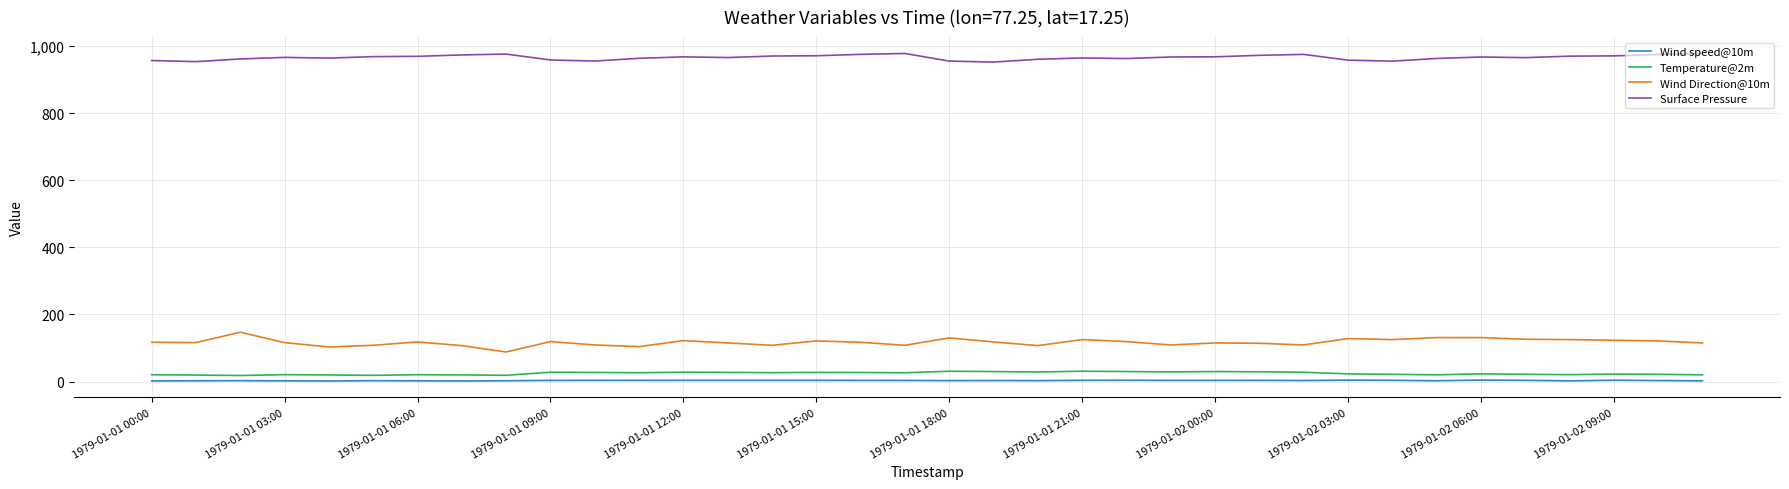

Which series has the largest total across all categories?

Surface Pressure